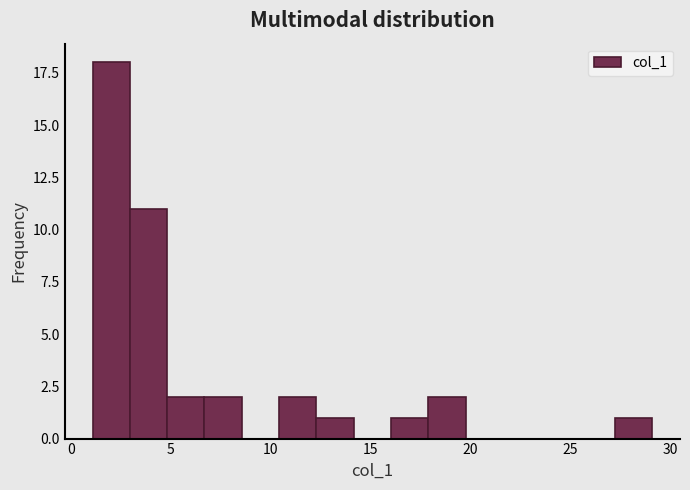

Around what value on the x-axis is the tallest bar? Give the approximate position of its centre, as read against the axis.

2.0